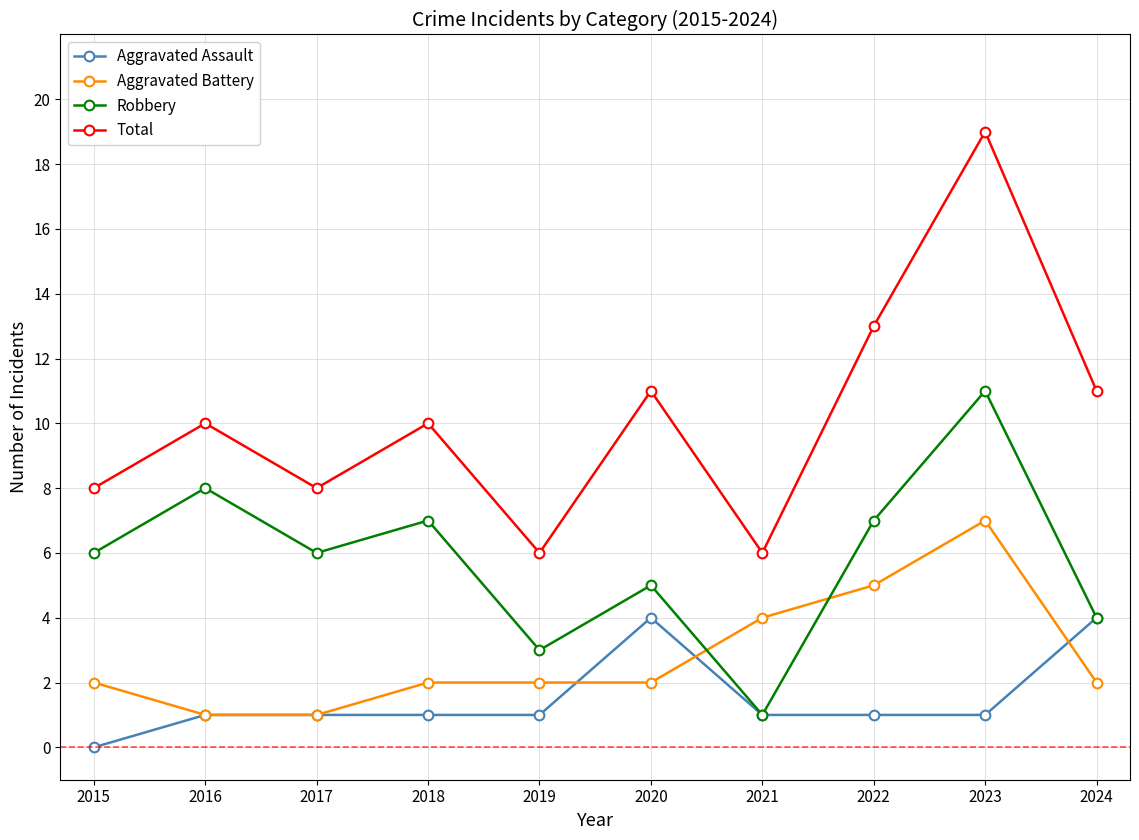

What is the difference between the Aggravated Battery values at 2023 and 2016?

6